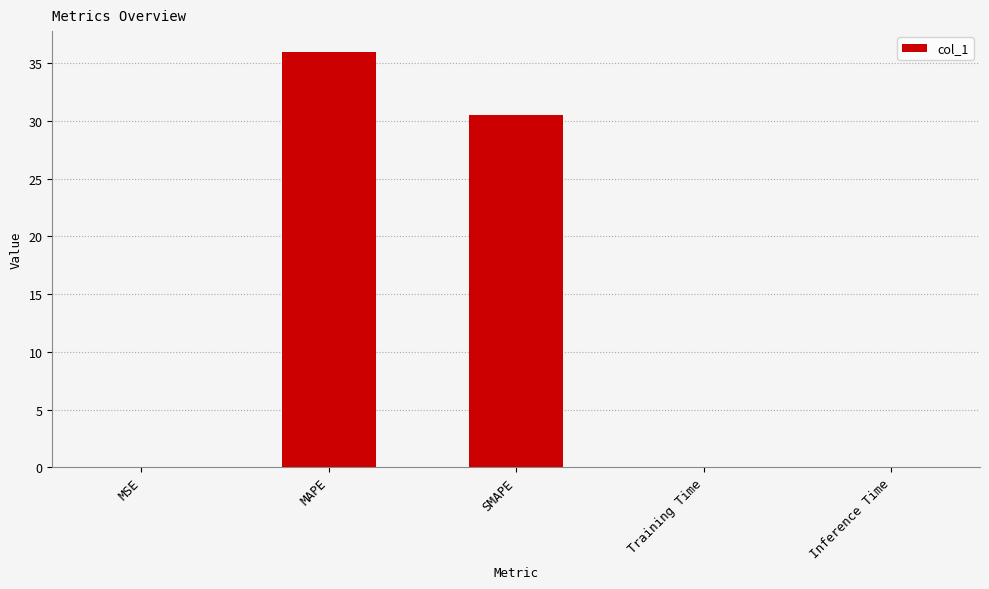

The chart shows a value of 55.5 at MAPE. True or false?

False